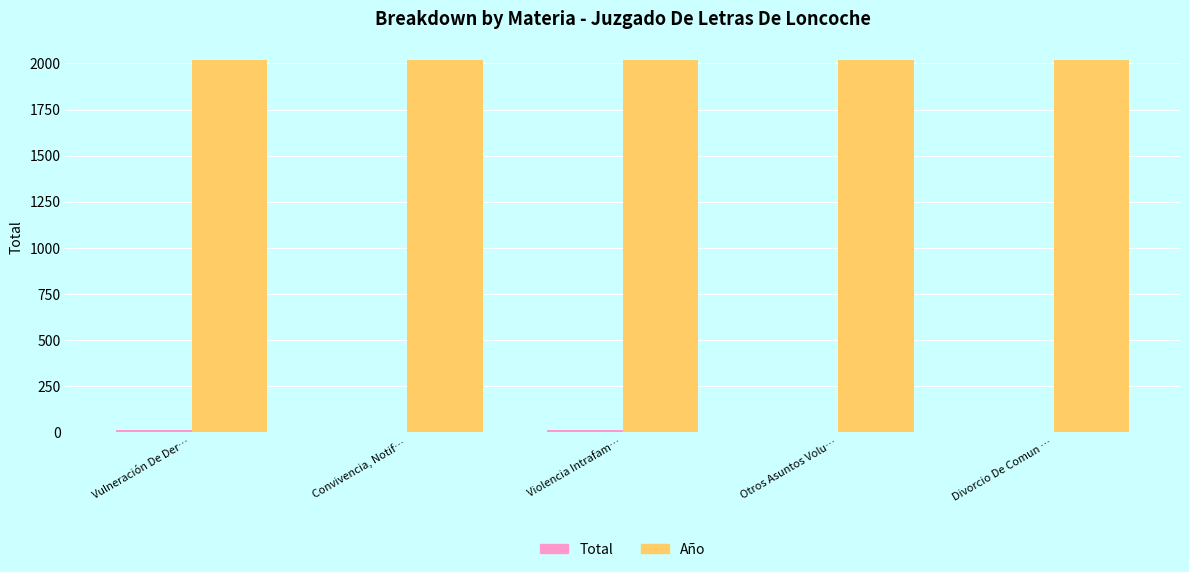

Are the bars horizontal?

No